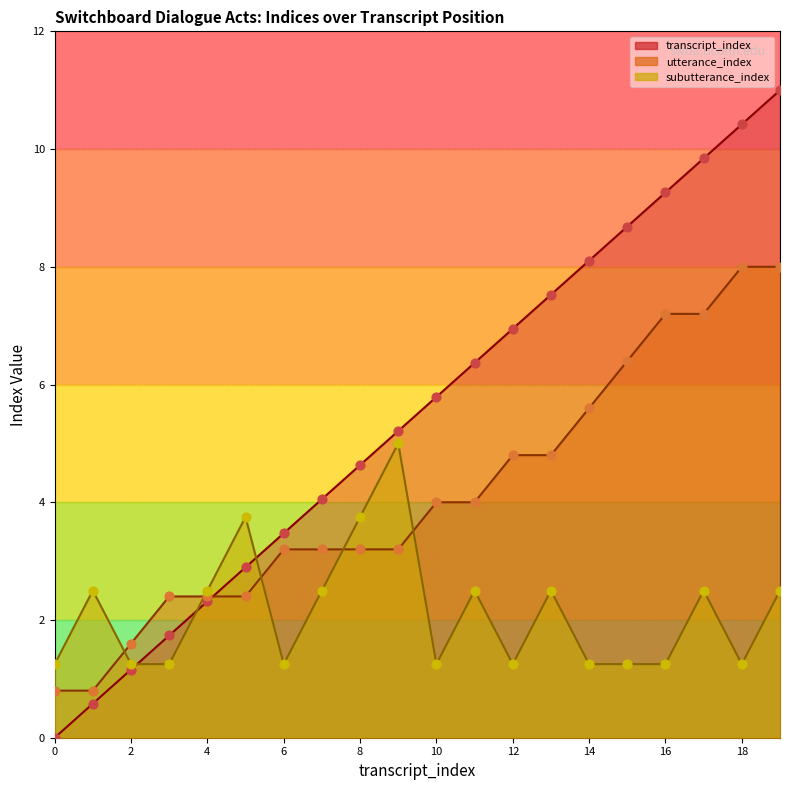

Which series contains the highest Y value?

transcript_index